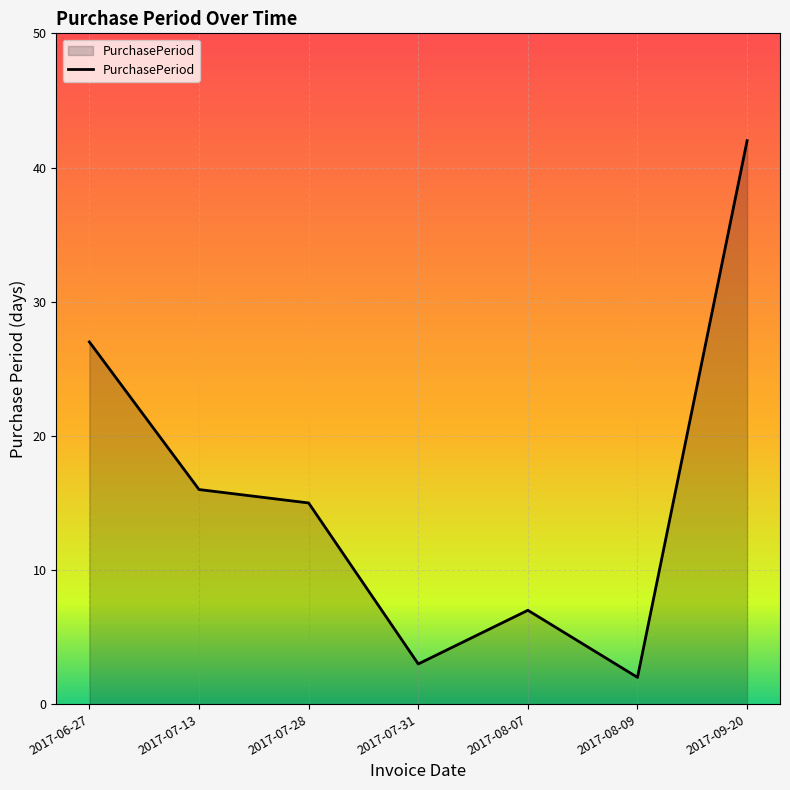

What is the change in value from 2017-07-13 to 2017-07-31?

-13